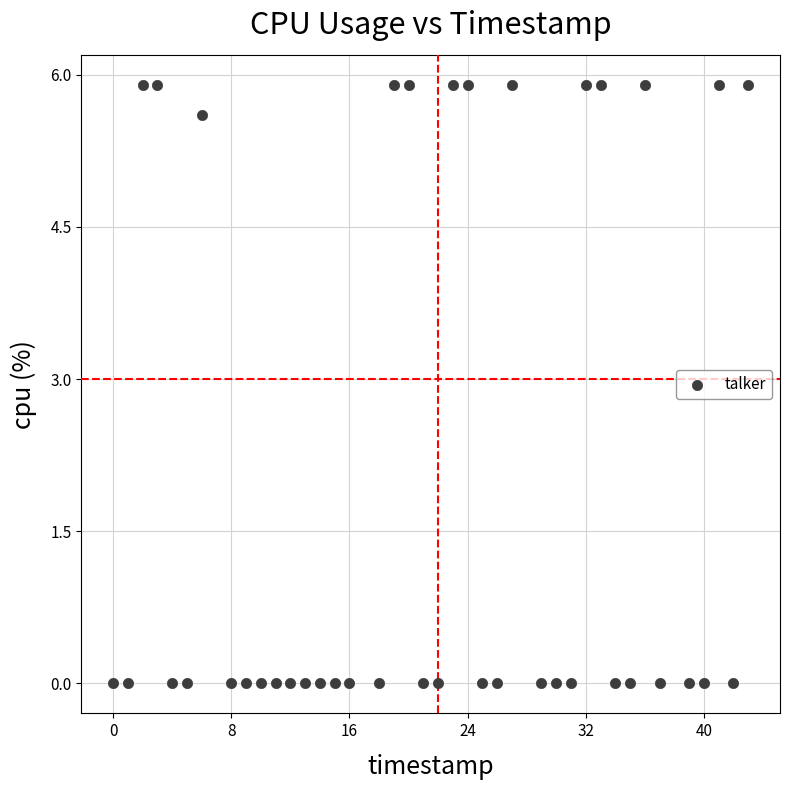

What is the range of Y values (max minus min)?

5.9